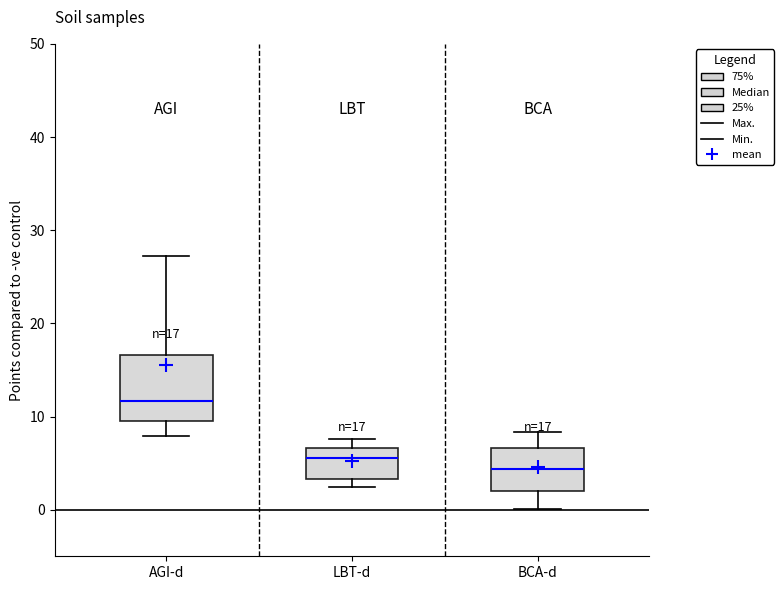

Which box's median line is the highest?

AGI-d